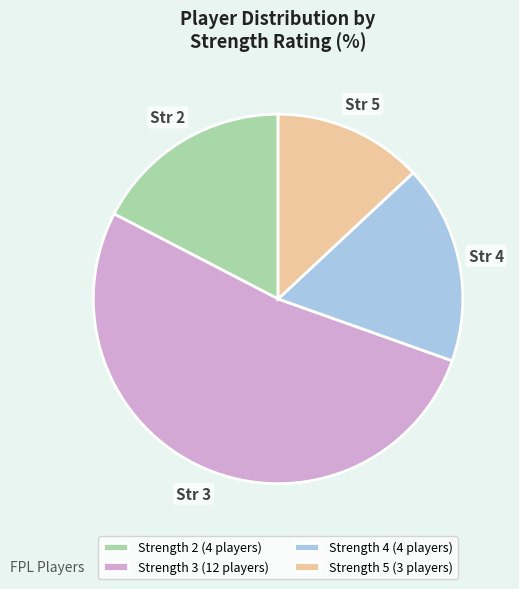

Which has a higher value, Strength 2 (4 players) or Strength 3 (12 players)?

Strength 3 (12 players)